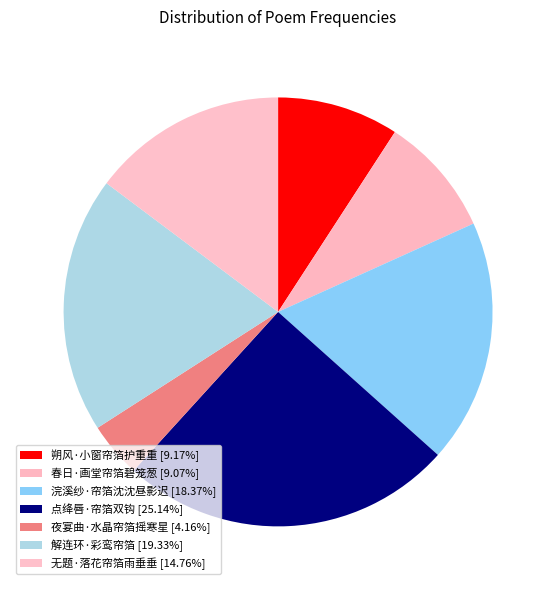

How many segments does this pie chart have?

7